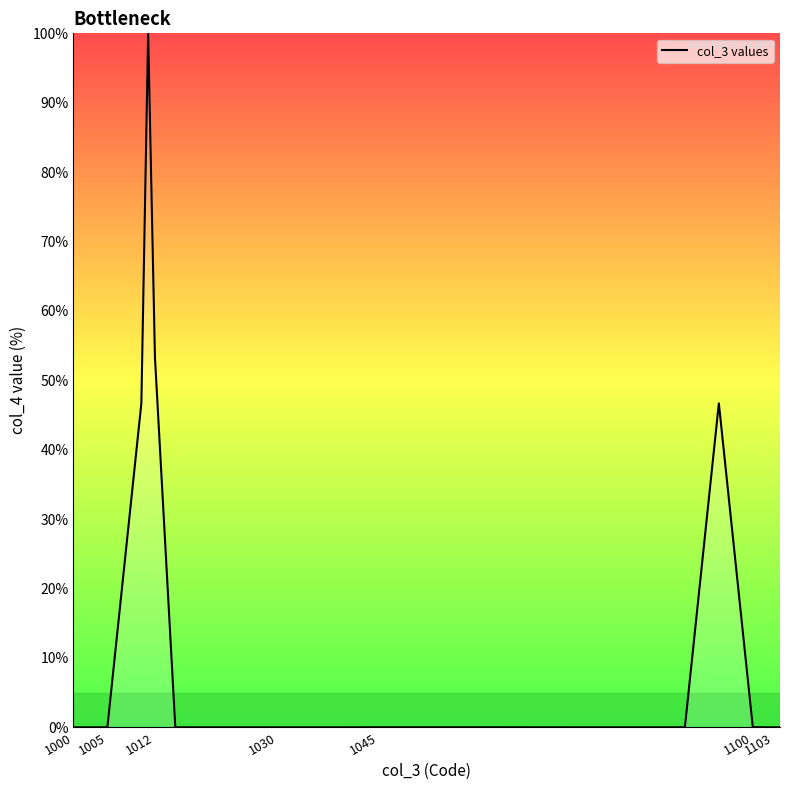

What is the maximum value shown in the chart?

100.0